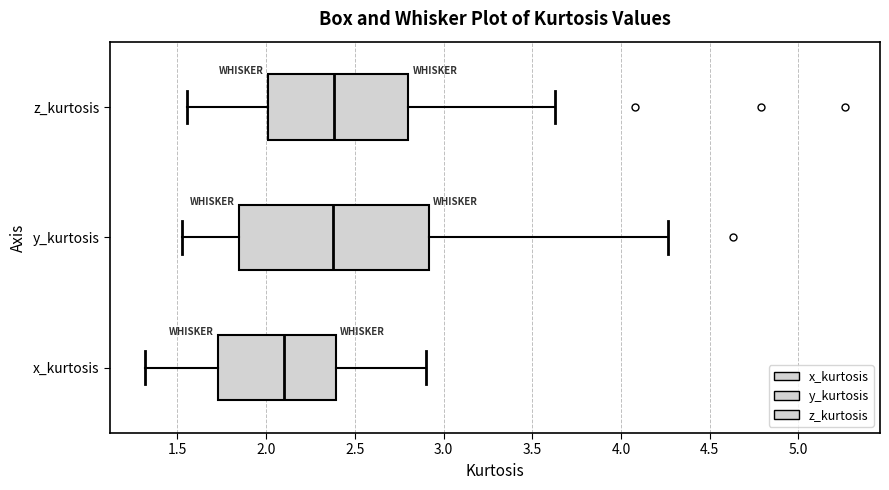

Reading bottom to top, read every box against the x-axis: the position of its median line, the range the box covers, and the ends of its whiskers. The values are not printed on the chart, so give them approximately, as read against the axis.

x_kurtosis: median 2.10, box 1.75 to 2.40, whiskers 1.30 to 2.90
y_kurtosis: median 2.40, box 1.85 to 2.90, whiskers 1.55 to 4.25
z_kurtosis: median 2.40, box 2.00 to 2.80, whiskers 1.55 to 3.65